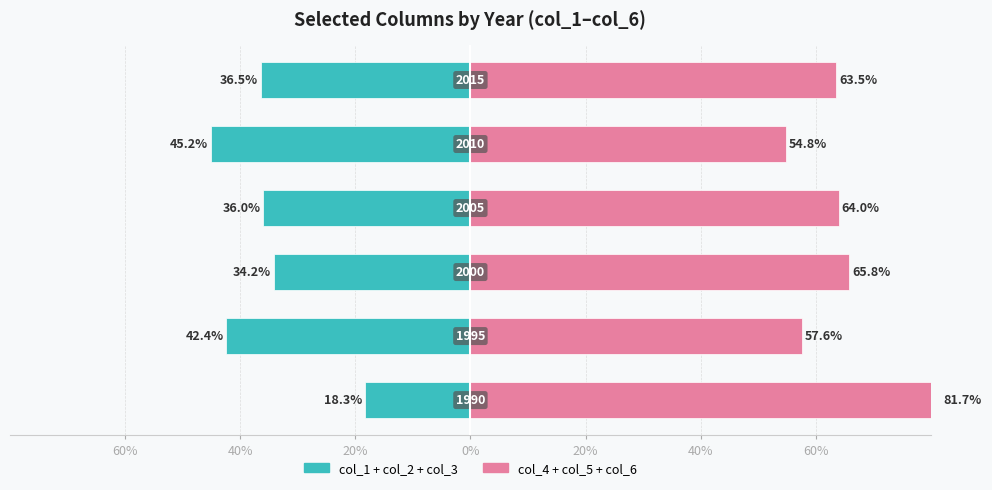

Reading left to right, what are all the values shown in this chart?

col_1+col_2+col_3: -18.3	-42.4	-34.2	-36.0	-45.2	-36.5
col_4+col_5+col_6: 81.7	57.6	65.8	64.0	54.8	63.5